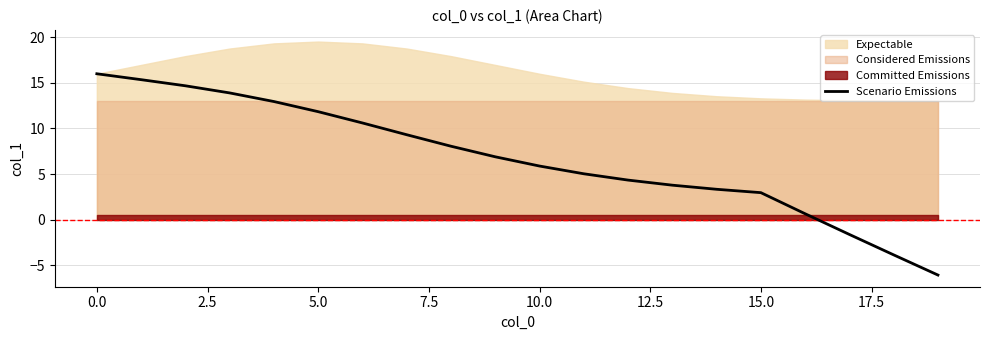

What is the approximate value at 12?

4.3